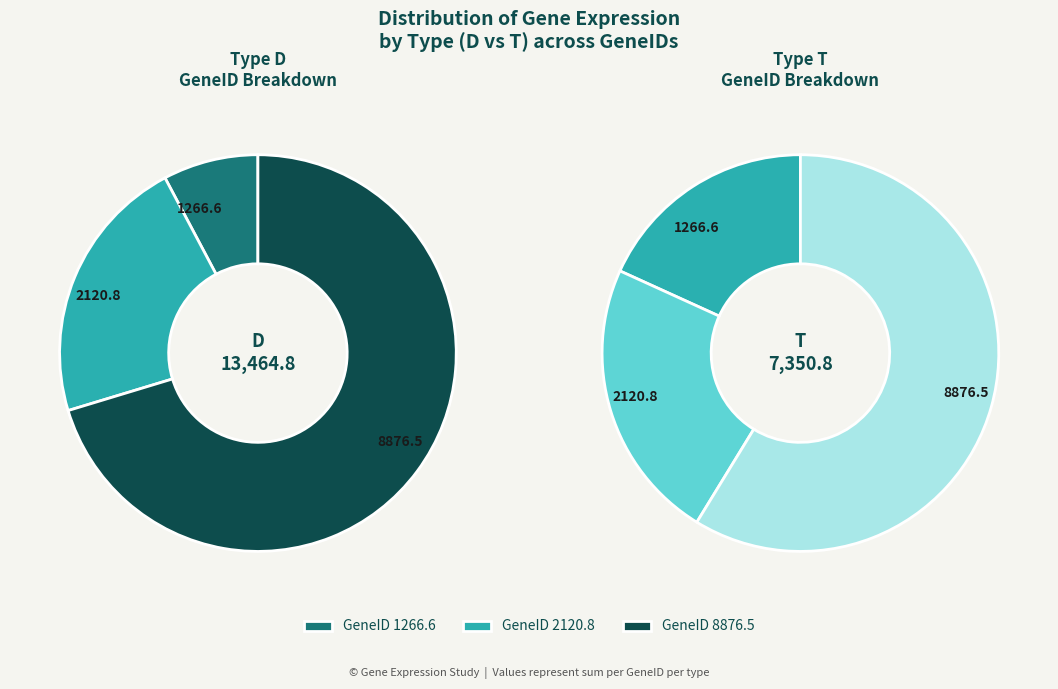

Count the number of slices in the pie.

3